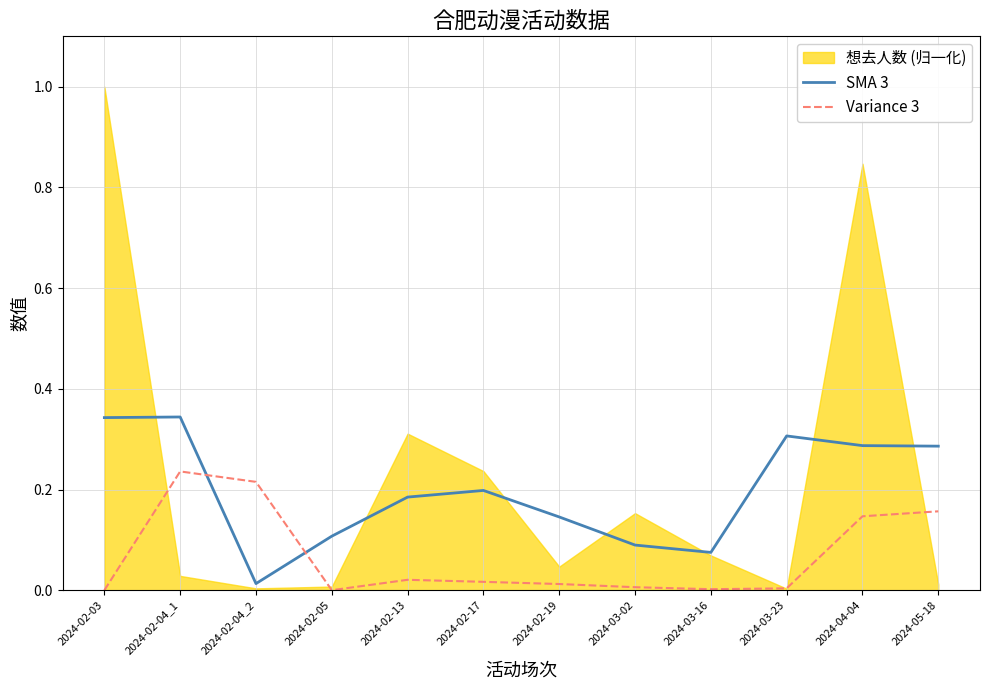

In SMA 3, how many points are lower than both neighbors (excluding endpoints)?

2